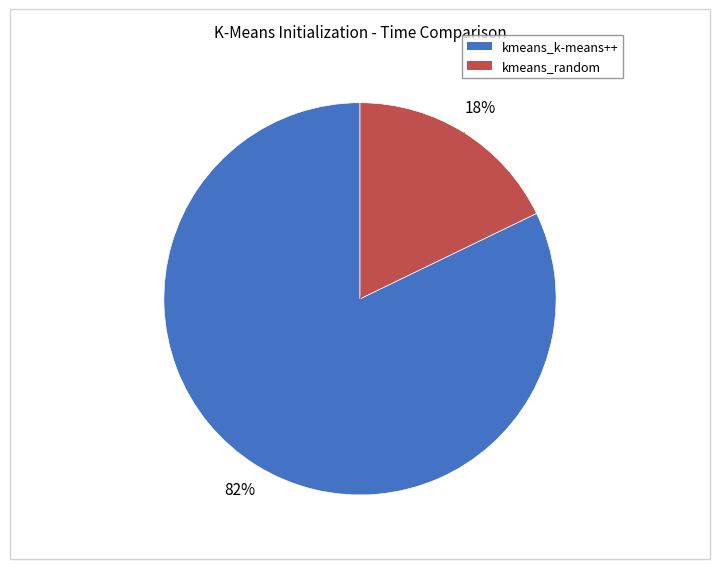

To the nearest percent, what is the average slice percentage?

50%